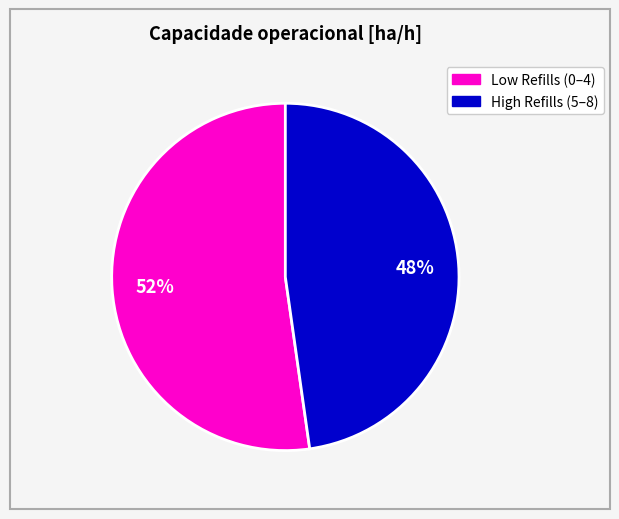

Is there any slice that represents more than half of the pie?

Yes